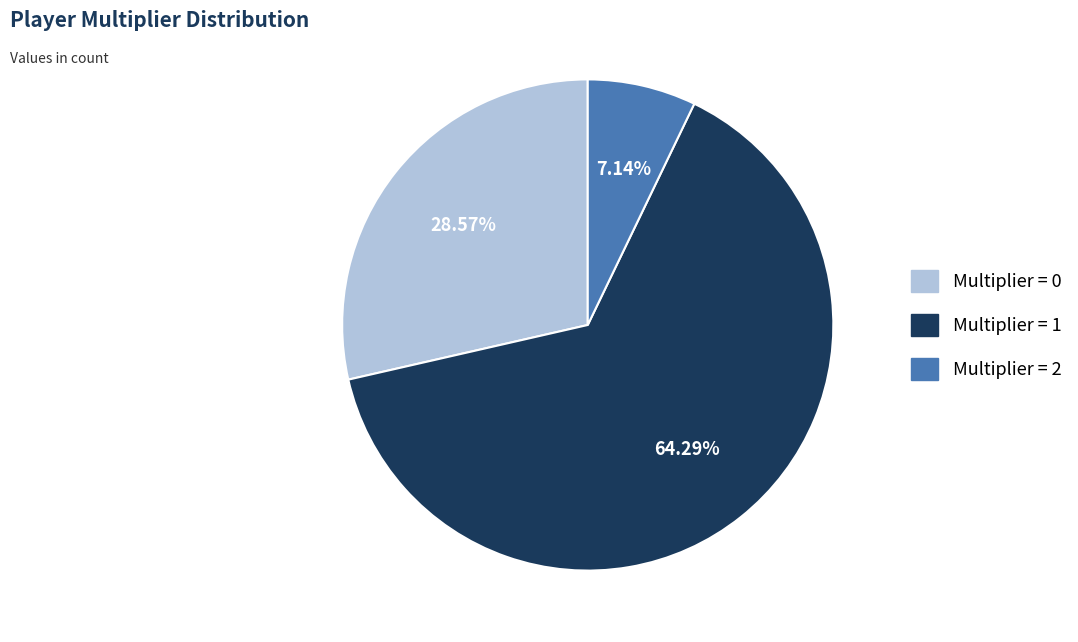

Is there any slice that represents more than half of the pie?

Yes